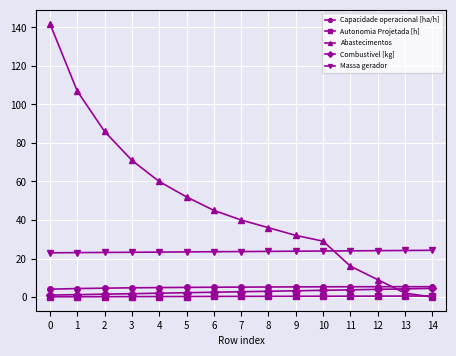

How many times do Abastecimentos and Massa gerador cross each other?

1